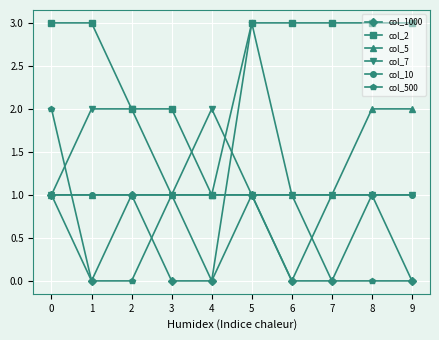

What is the value of the col_5 point at the 6th from the left?

1